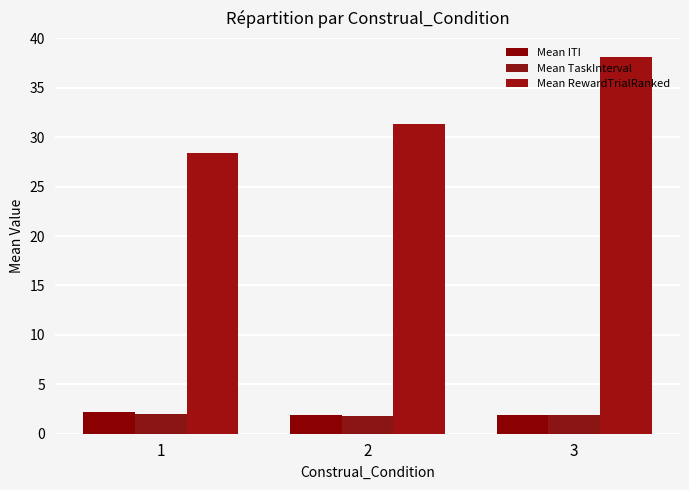

Which label corresponds to the smallest value in the chart?

2